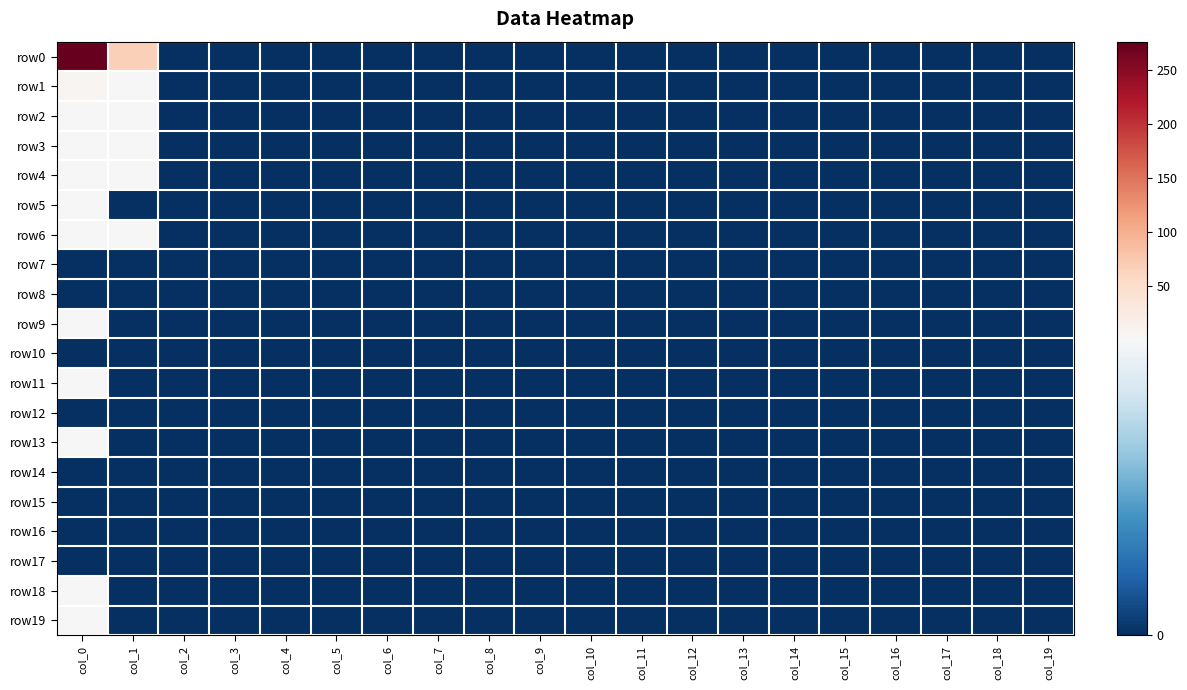

At how many categories does at least one series exceed 152?

1